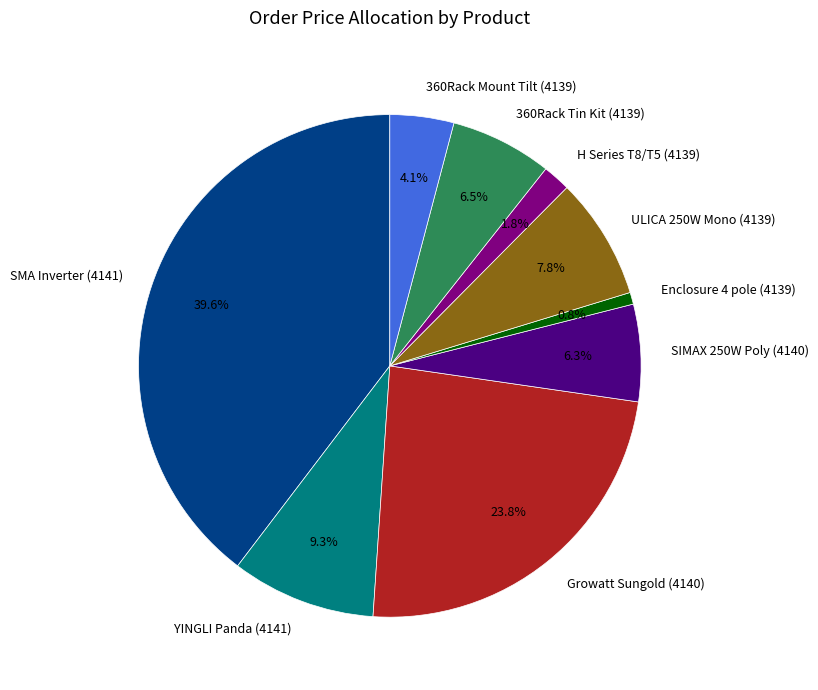

Approximately how many times larger is the value at ULICA 250W Mono (4139) compared to 360Rack Tin Kit (4139)?

1.2